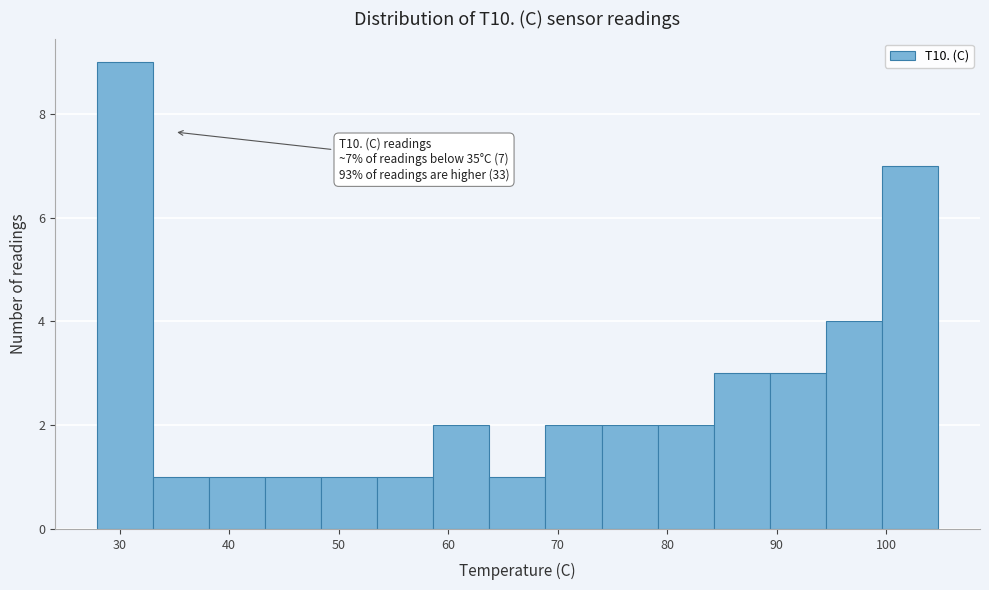

Which range on the x-axis has the tallest bar?

28 to 33